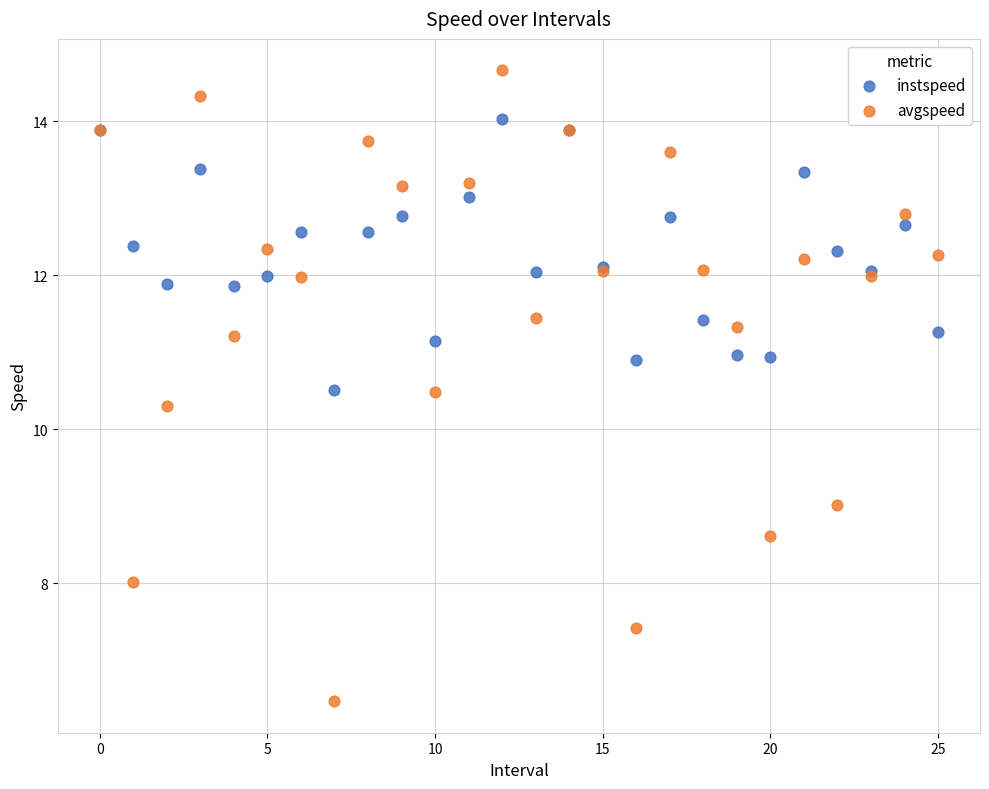

In the avgspeed series, what Y value is closest to 10?

10.3